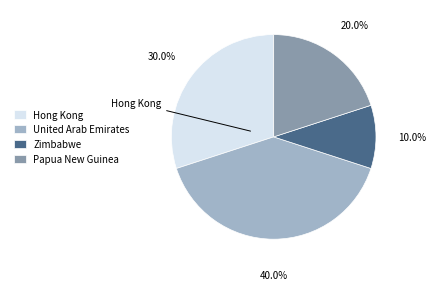

The Hong Kong slice represents 30% of the pie. True or false?

True